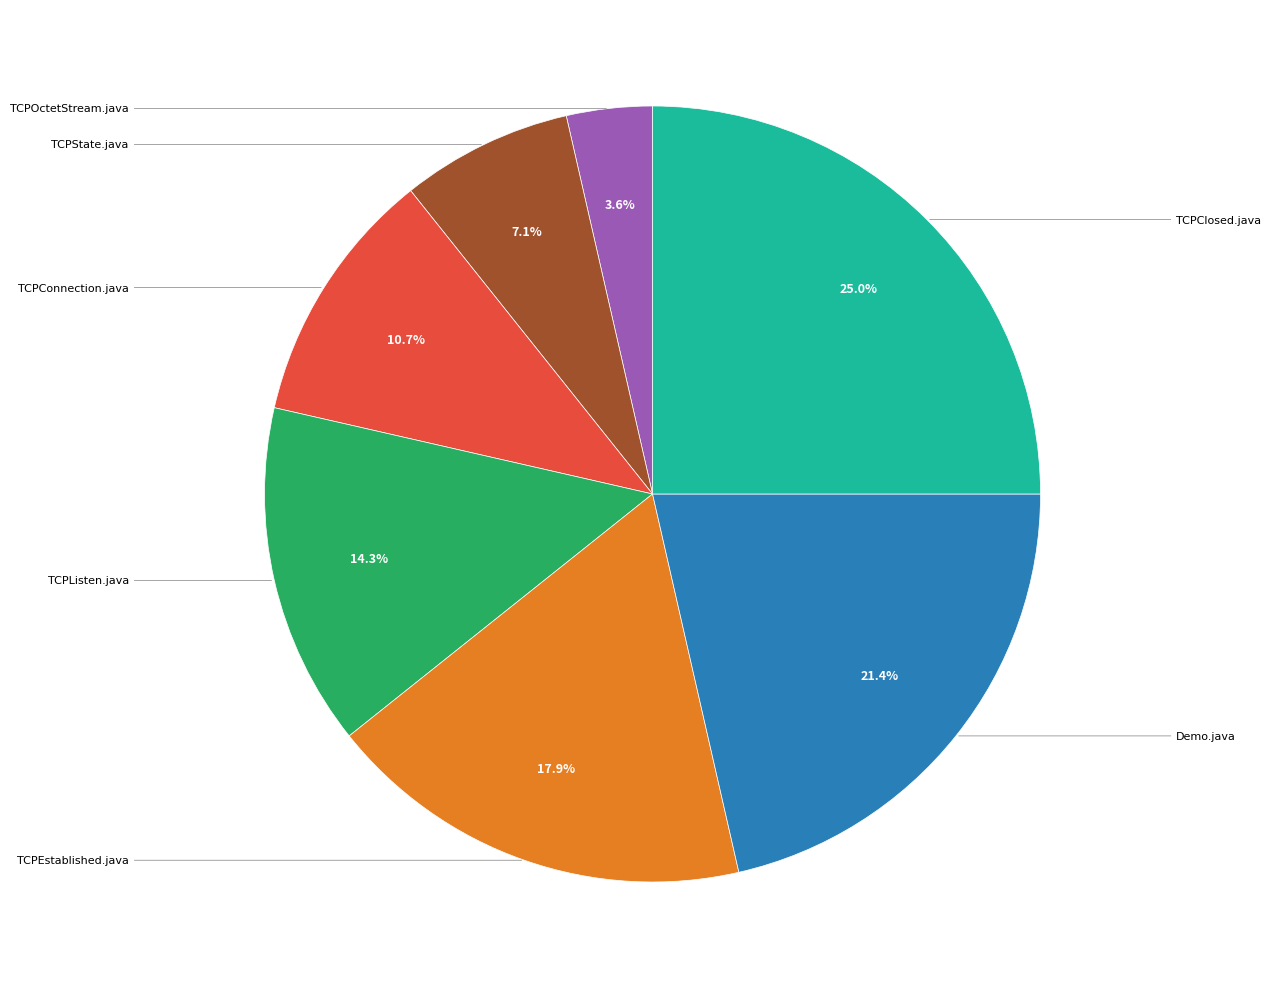

Does any single category account for the majority?

No